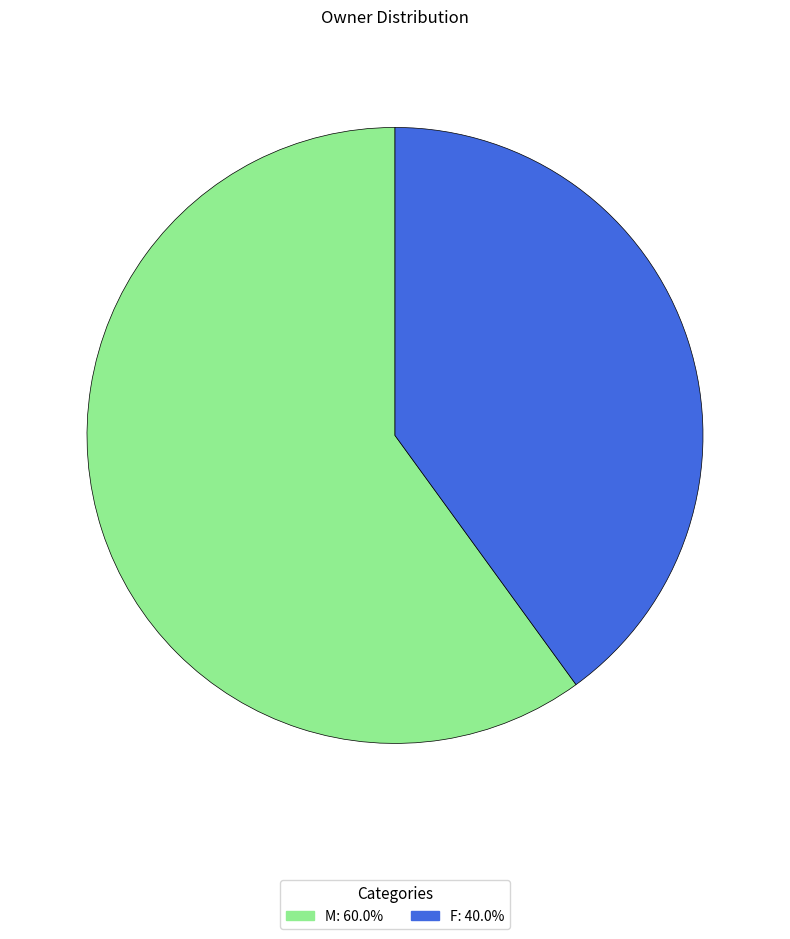

Which slice is the smallest?

F